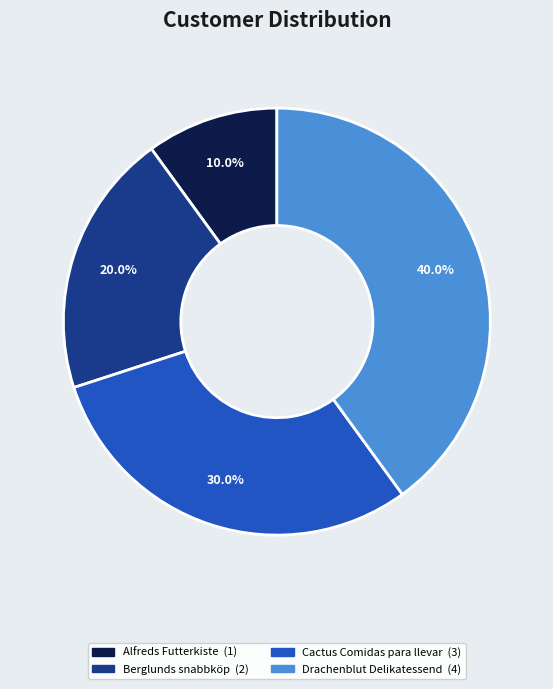

Is it true that Alfreds Futterkiste is 10% of the pie?

True